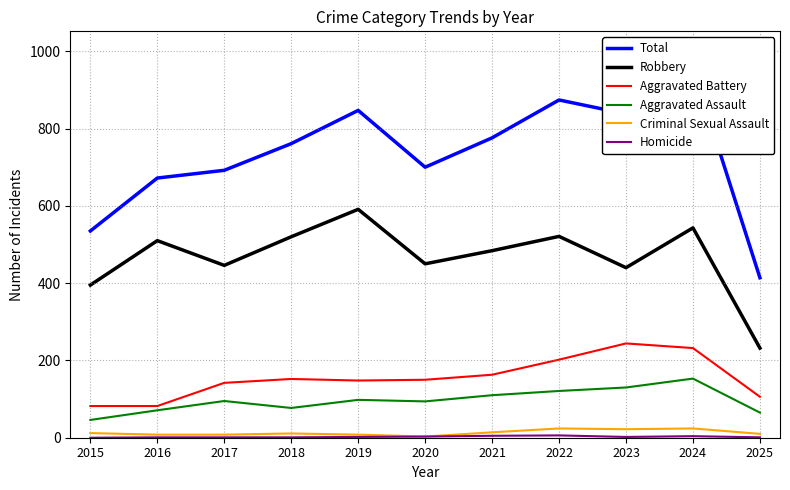

What is the value of the Criminal Sexual Assault point at the 4th from the left?

11